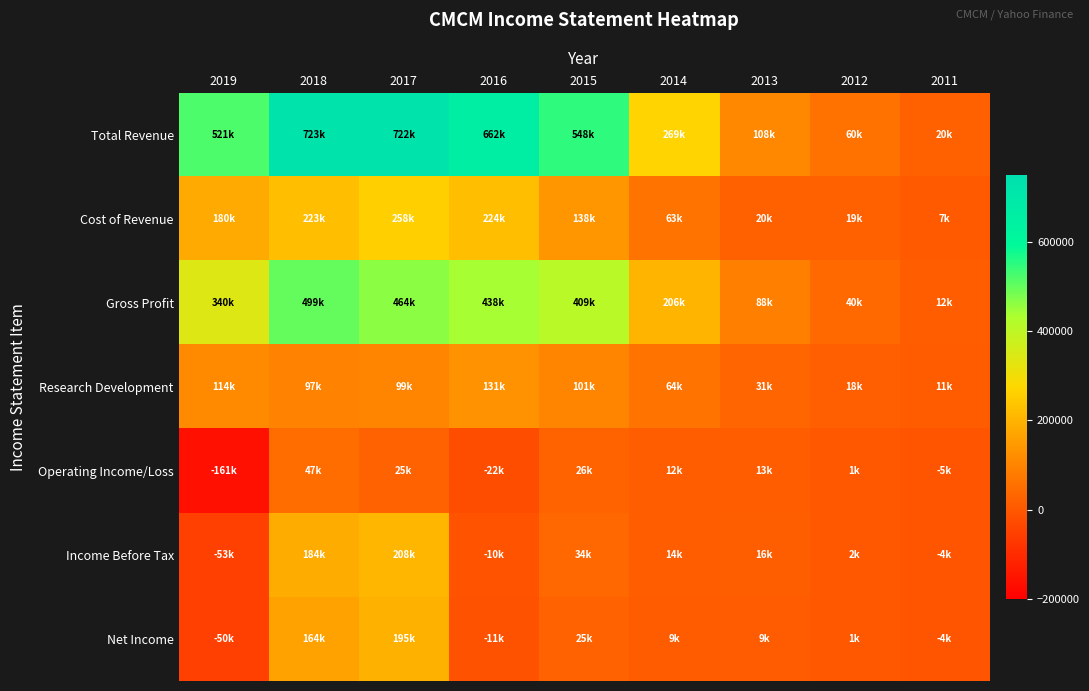

Which series changed the most between 2019 and 2015?

Operating Income/Loss